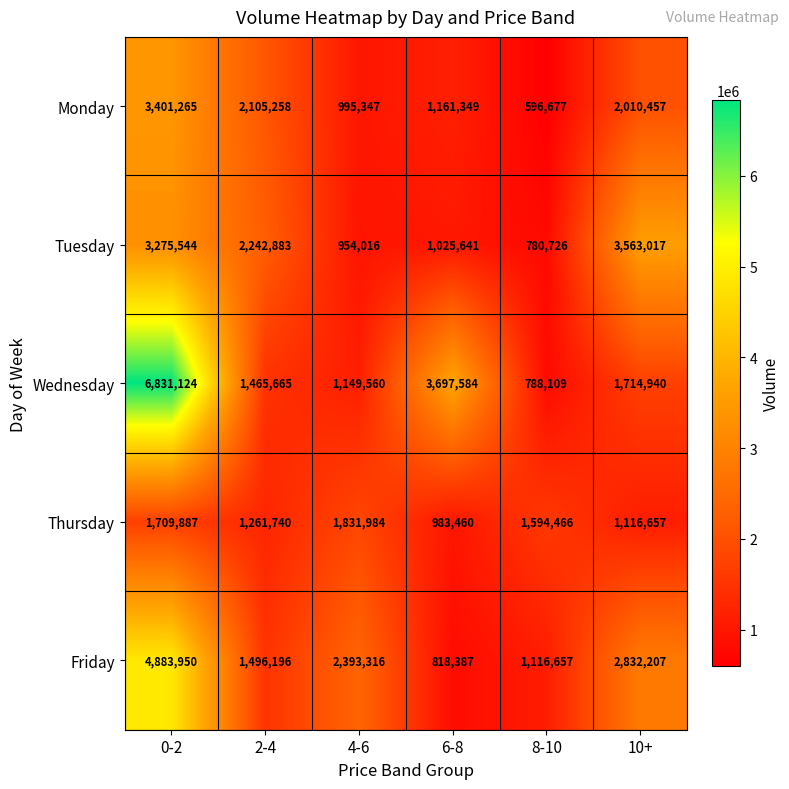

Which series has the largest total across all categories?

Wednesday